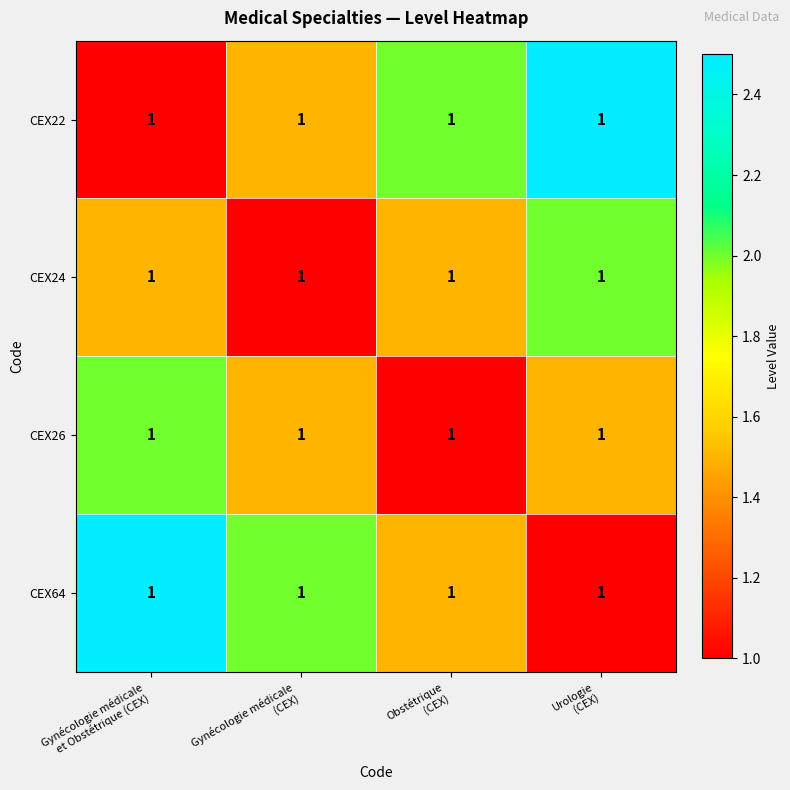

How many values in the CEX22 series are below 2?

2